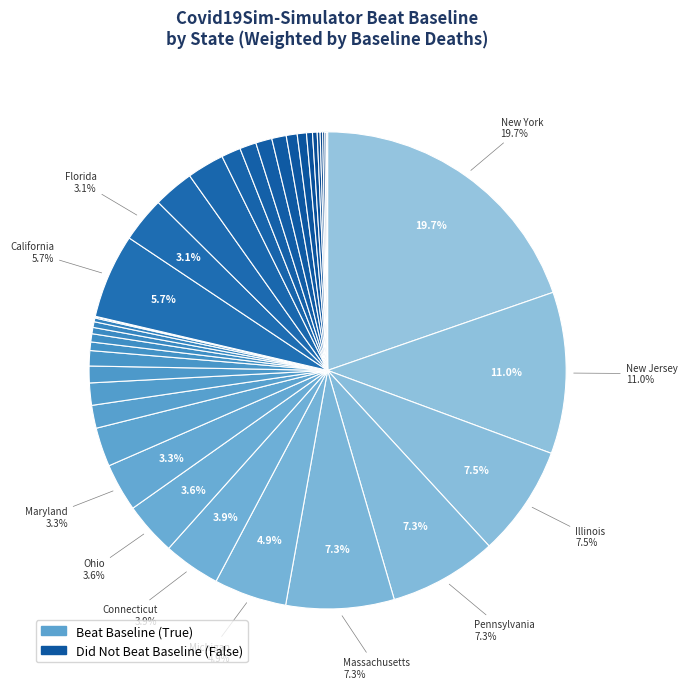

How many slices are in this pie chart?

40